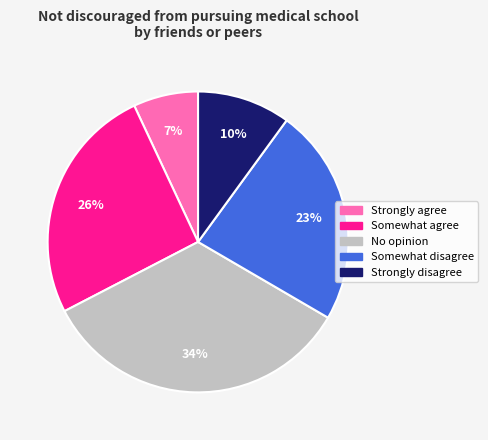

What is the largest slice in the pie chart?

No opinion